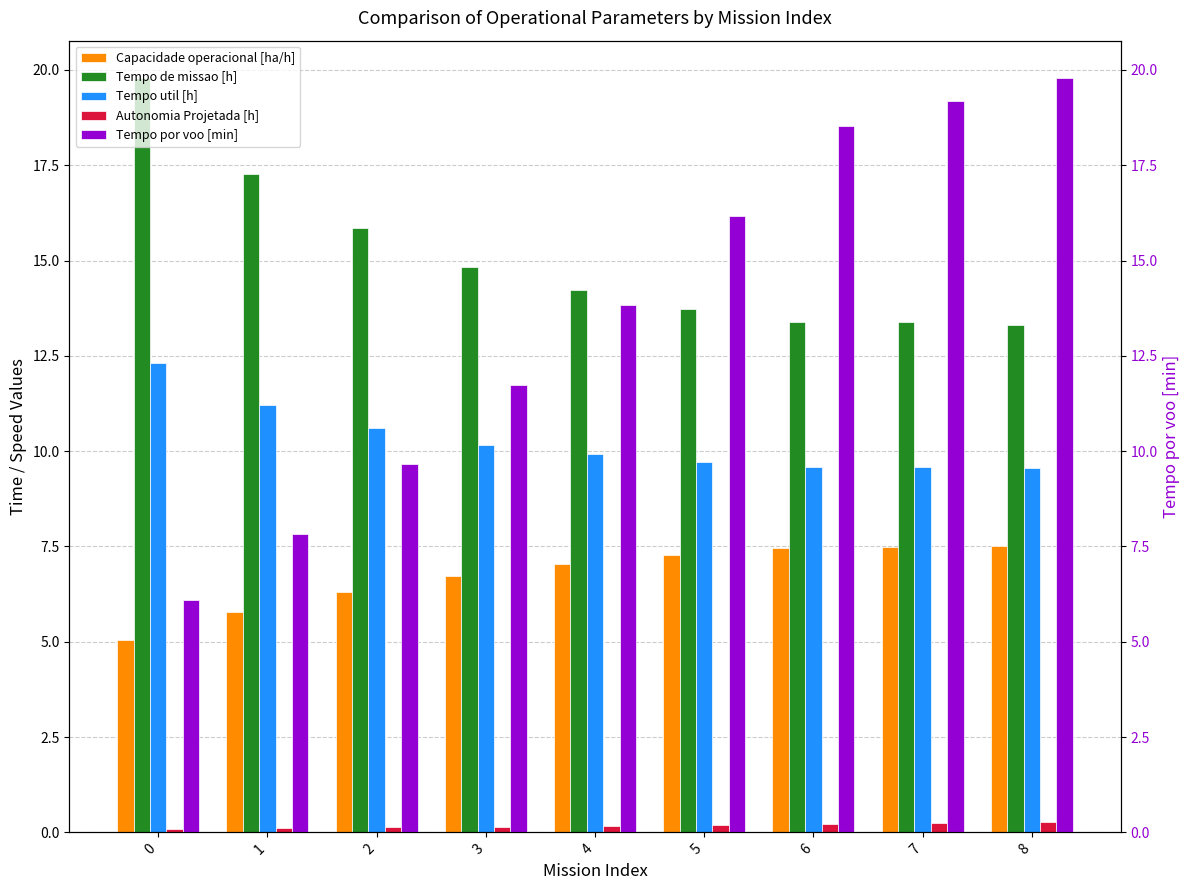

What is the greatest value displayed?

19.8